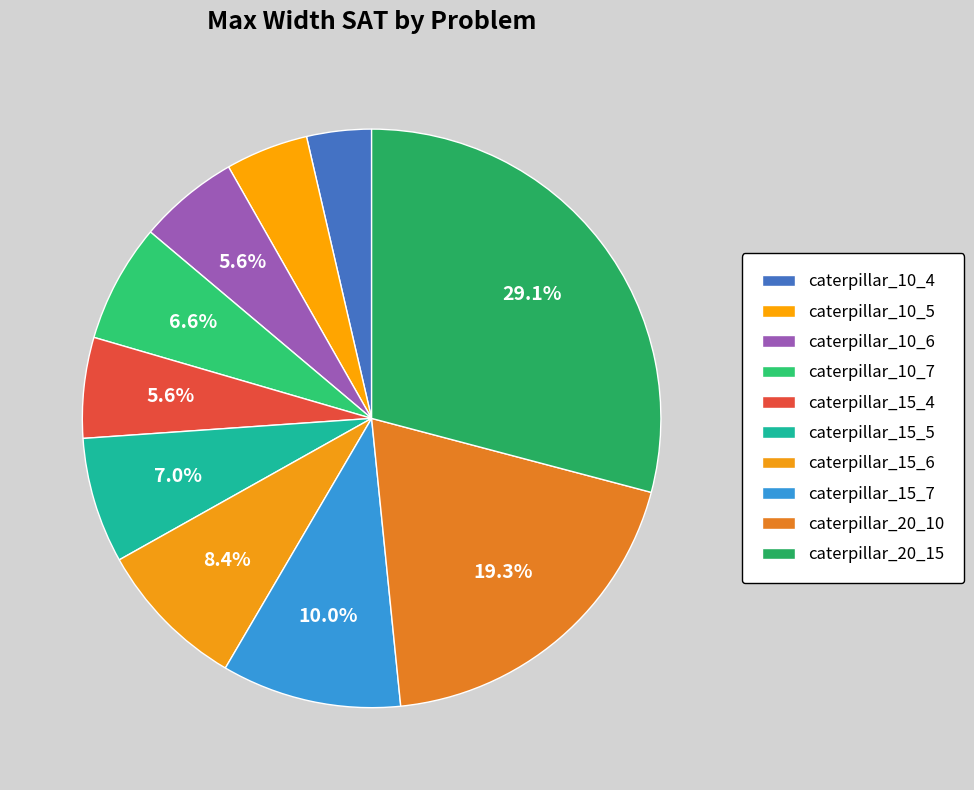

How much of the chart is everything except caterpillar_15_5?

93.0%